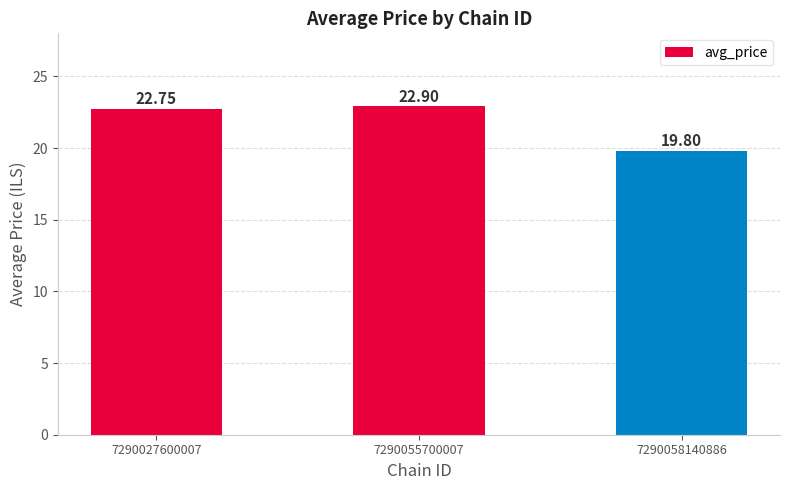

Reading right to left, extract all data points from this chart.

19.8	22.9	22.8